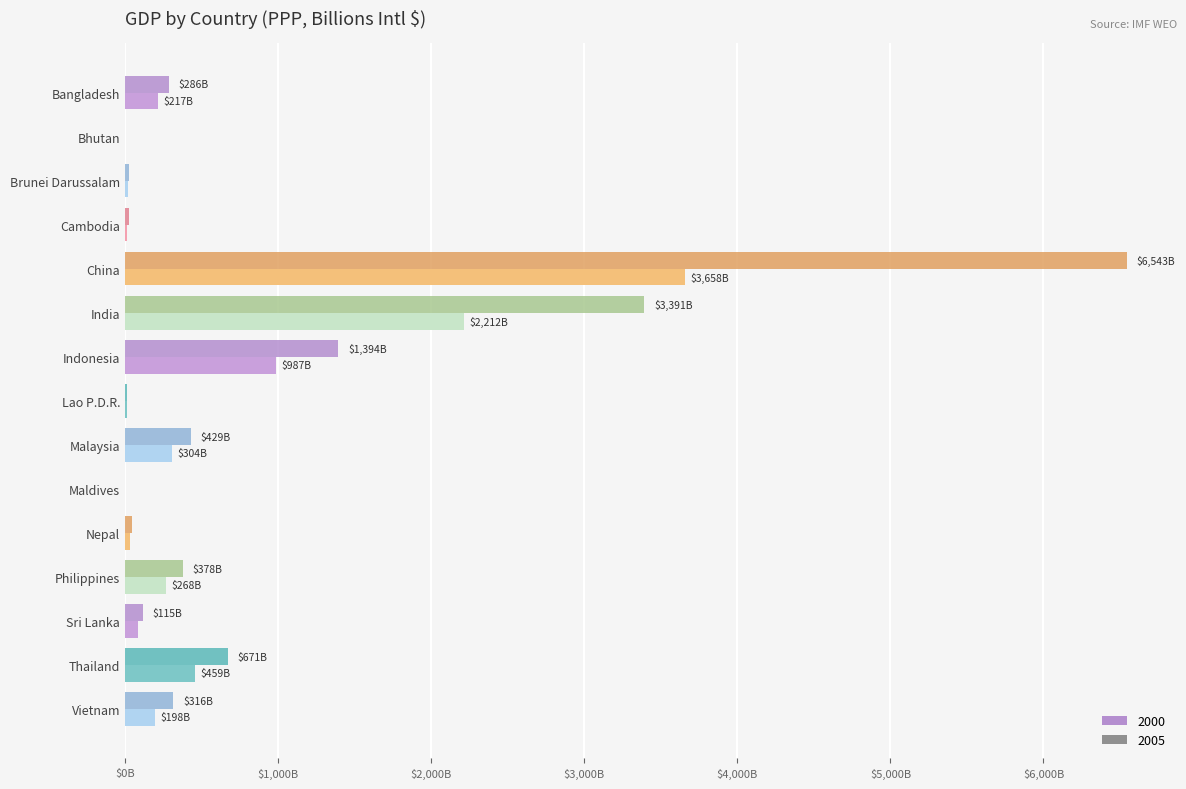

How many bars are there in each group?

2